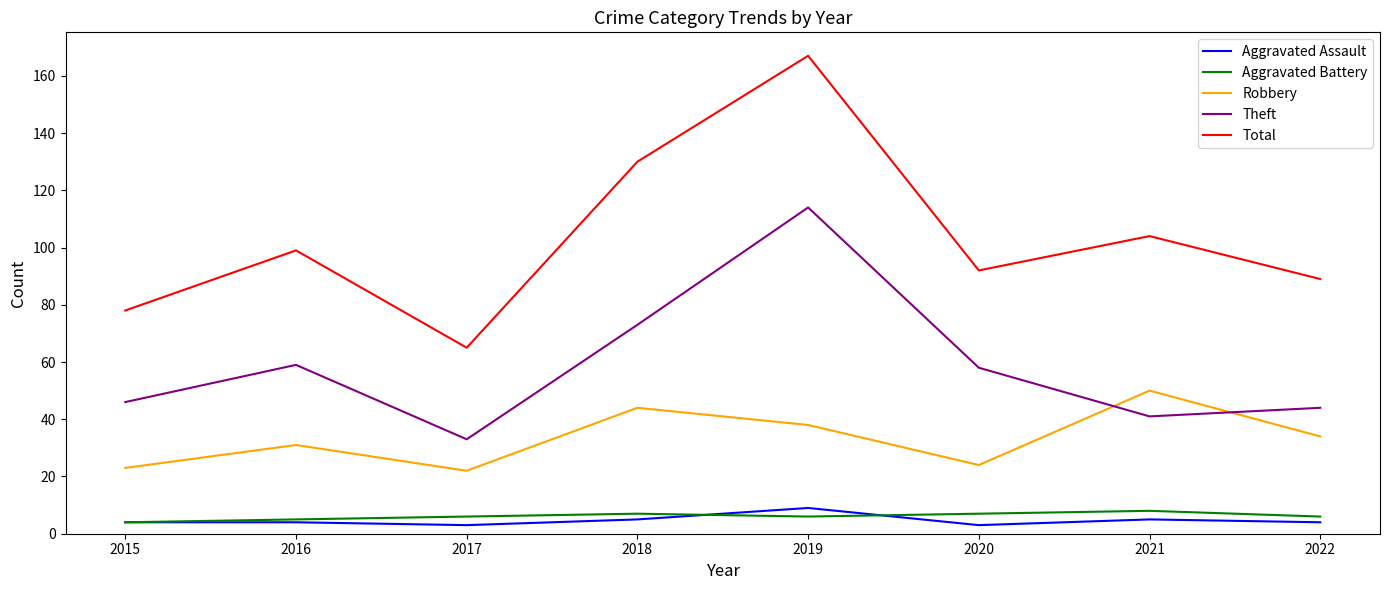

True or false: Theft has more than 0 interior local peaks.

True